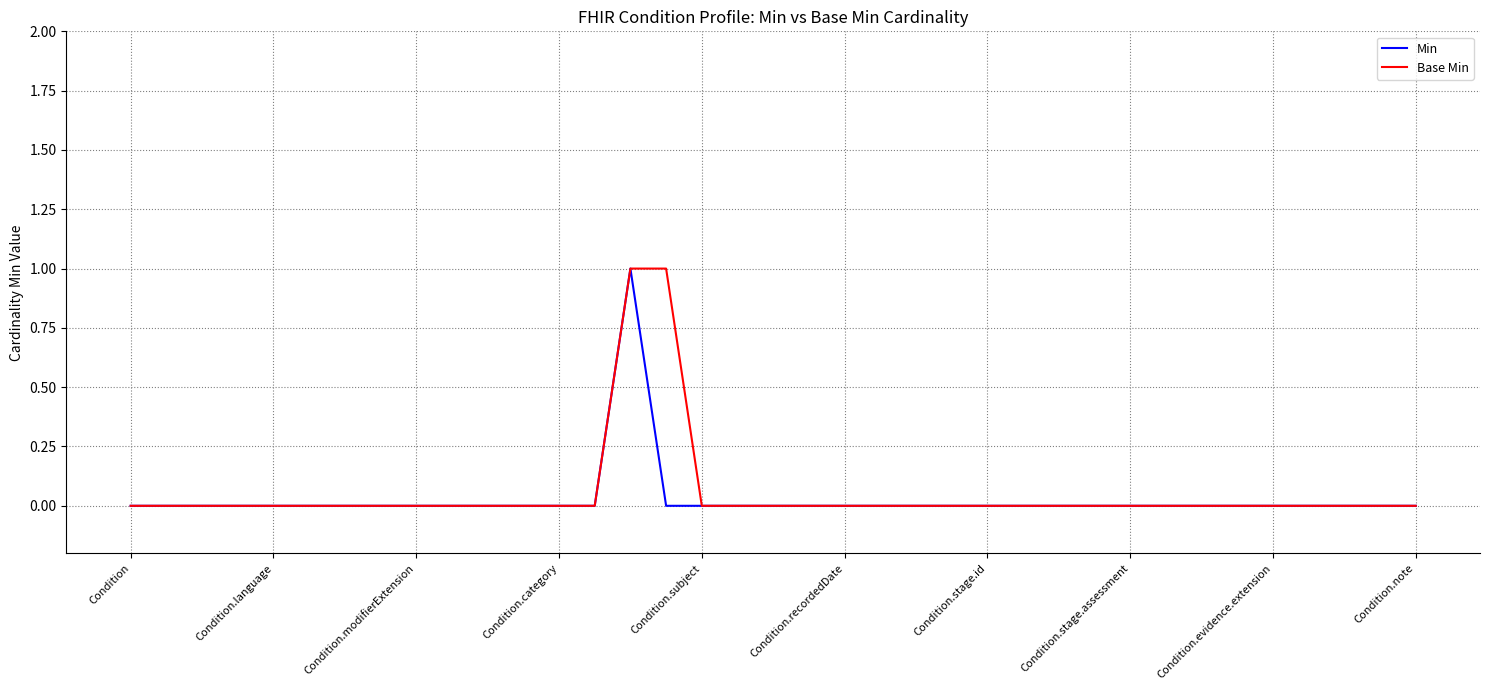

Does the chart have visible grid lines?

Yes